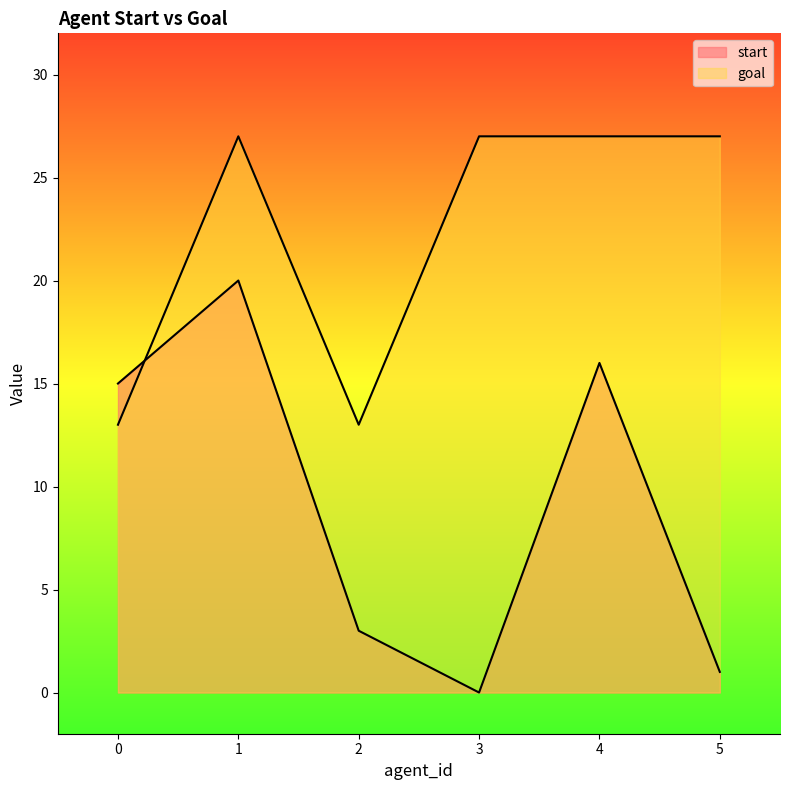

Which series ends up on top after the final intersection of start and goal?

goal